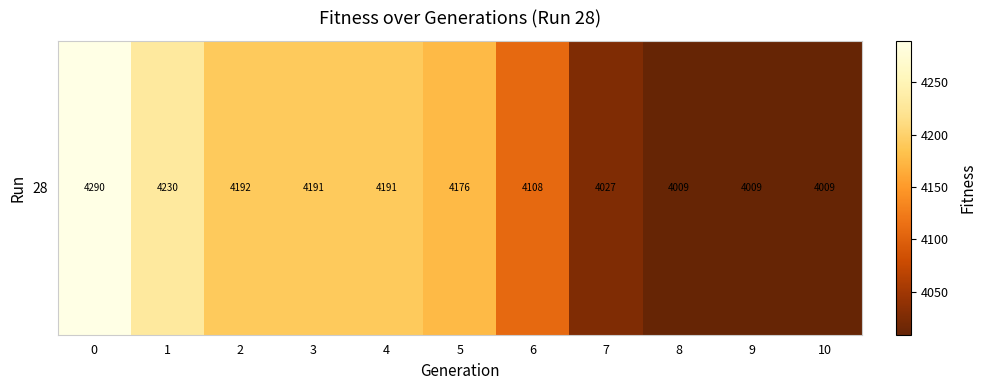

Rank the categories by value from highest to lowest.

0, 1, 2, 3, 4, 5, 6, 7, 8, 9, 10